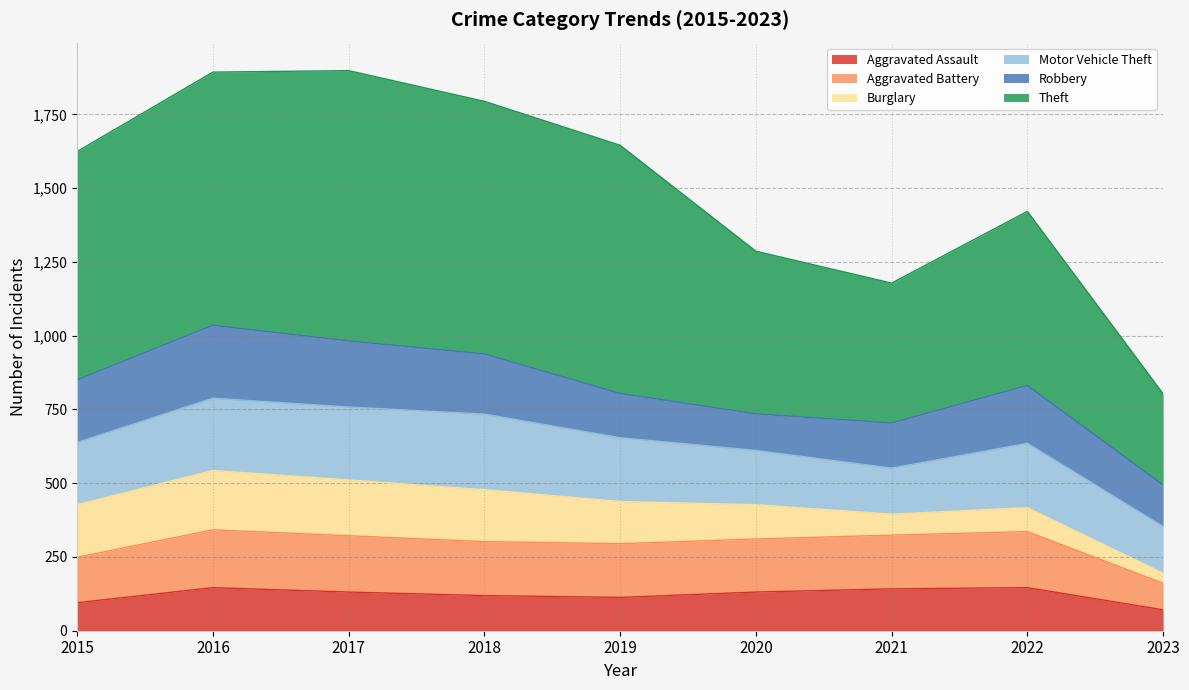

Read the Aggravated Assault value at 2022, to the nearest 5.

145